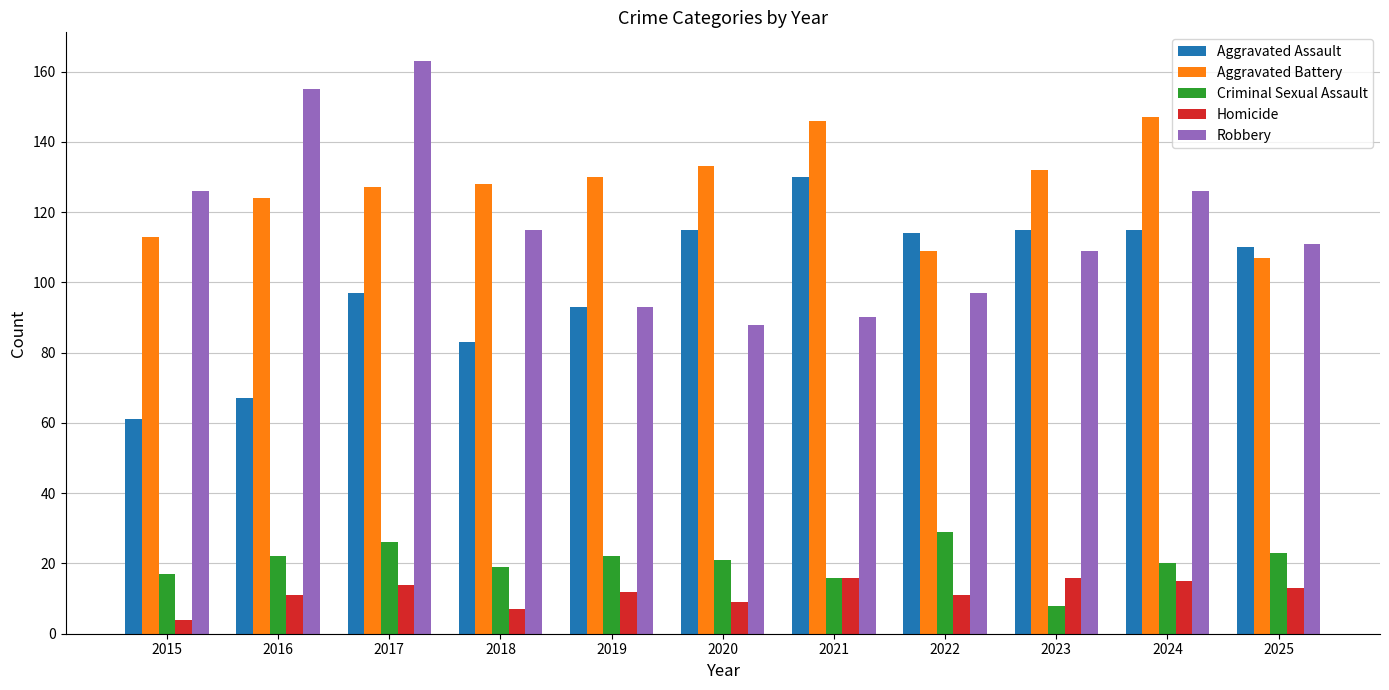

What are all the series names shown in the legend?

Aggravated Assault, Aggravated Battery, Criminal Sexual Assault, Homicide, Robbery